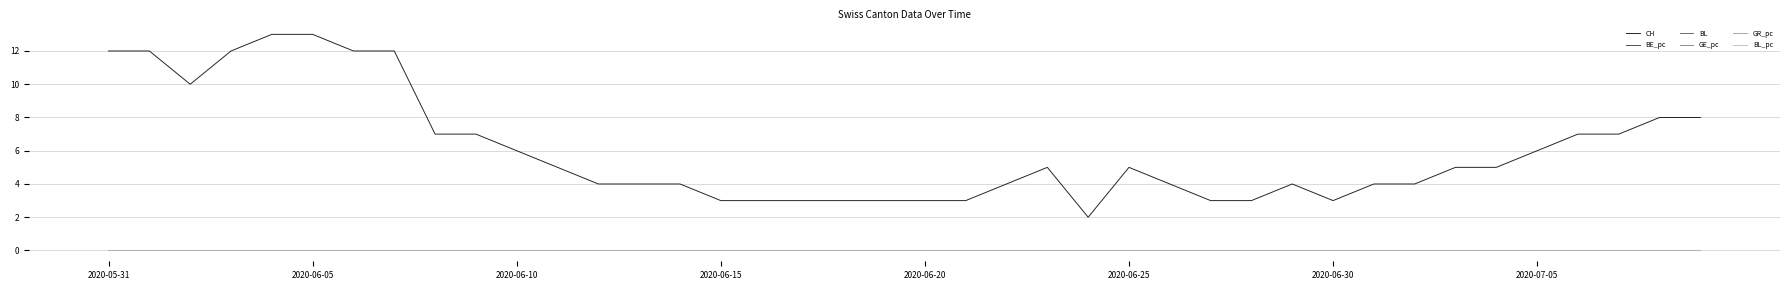

Does the chart have visible grid lines?

Yes